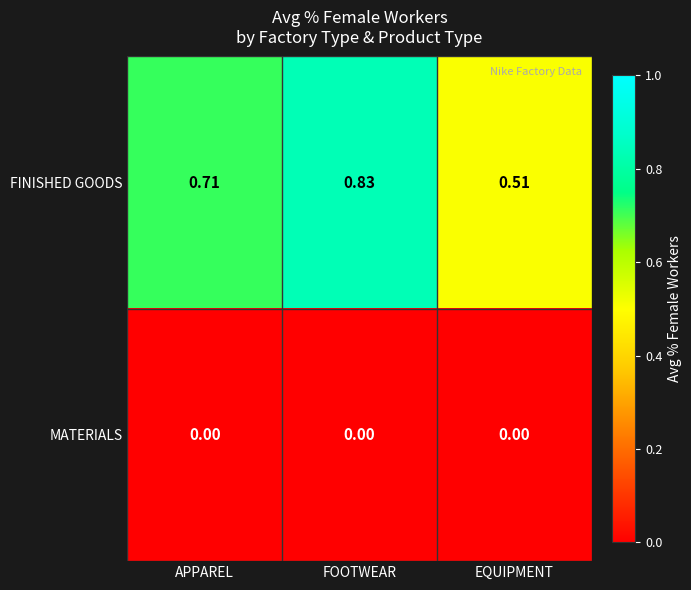

Is the value of FINISHED GOODS at APPAREL greater than the value of MATERIALS at EQUIPMENT?

Yes